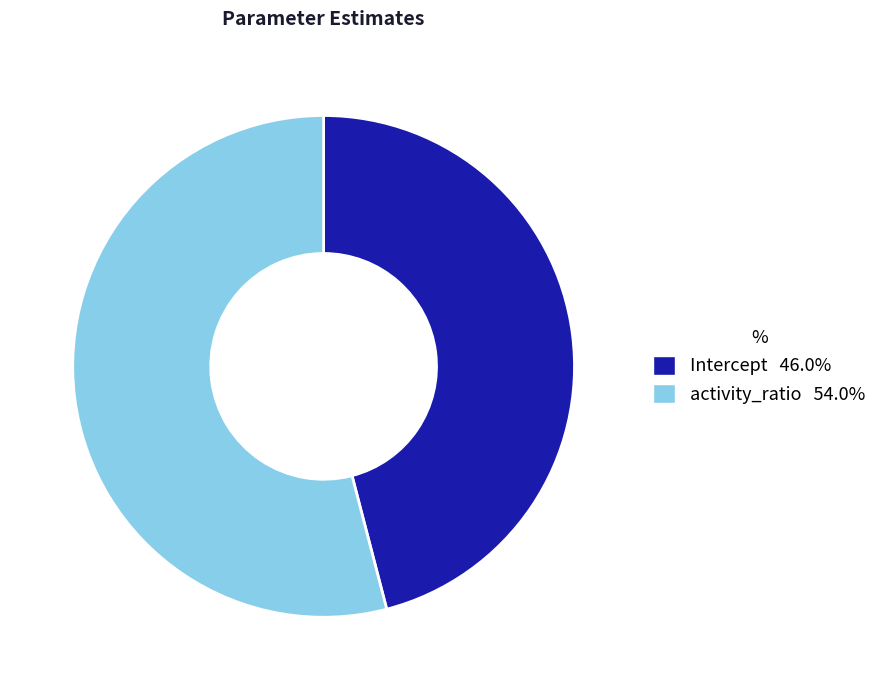

Does any single category account for the majority?

Yes